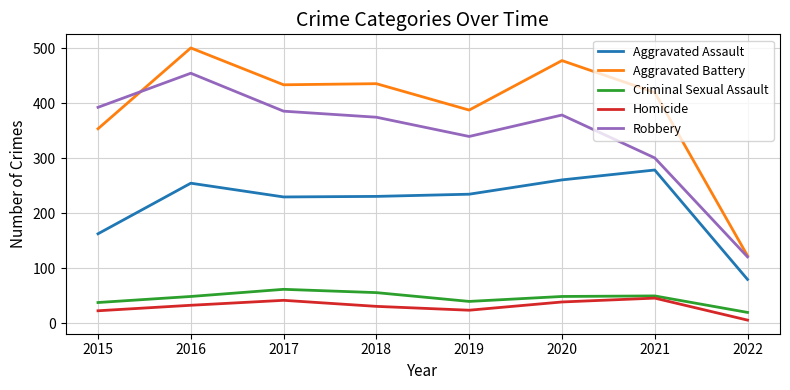

What is the greatest value displayed?

501